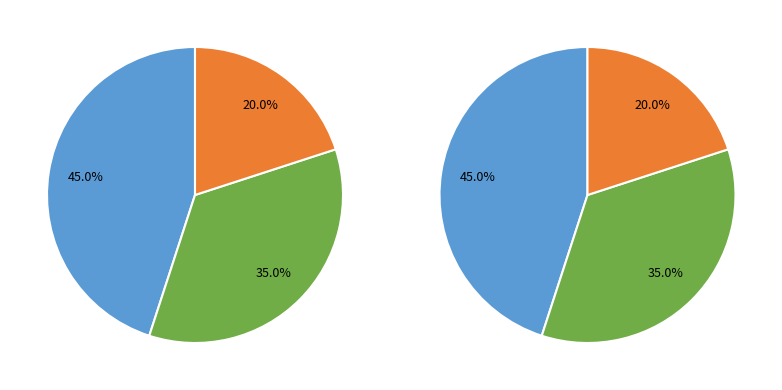

What portion of the pie excludes 3?

85.0%